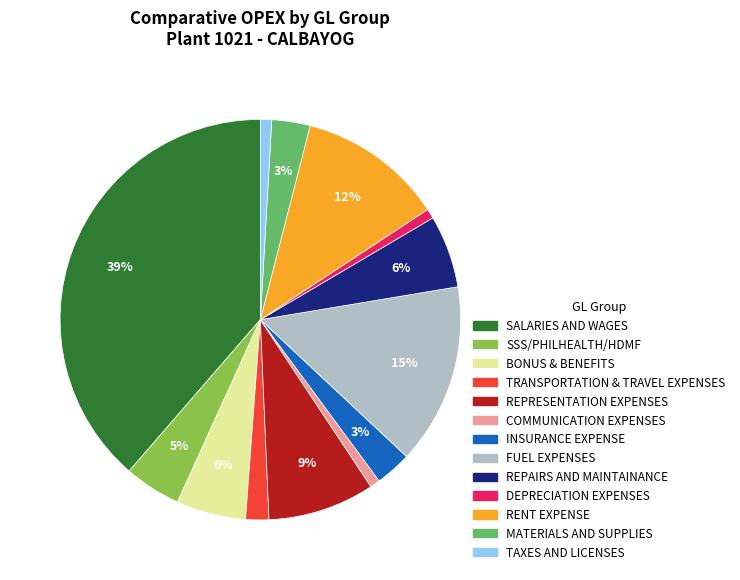

Combined, do INSURANCE EXPENSE and DEPRECIATION EXPENSES account for over 50%?

No